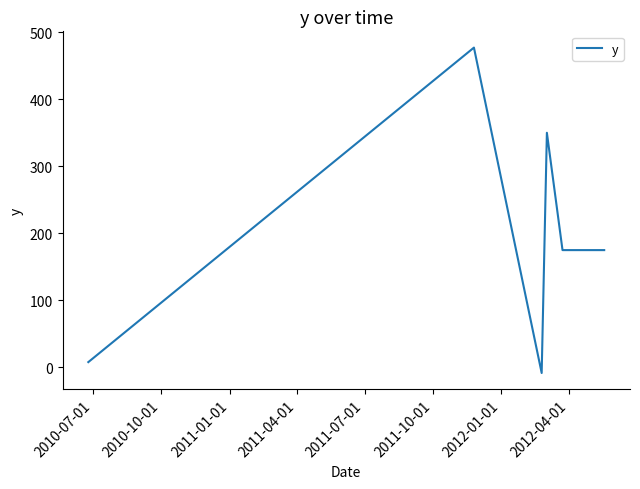

What is the difference between the maximum and minimum values?

485.3